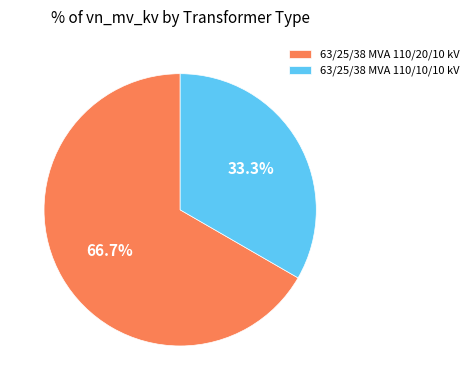

Is there a majority slice in this chart?

Yes